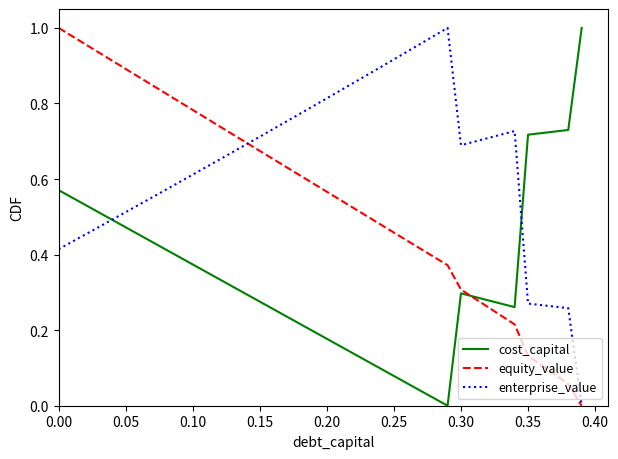

Does the chart display data point markers on the line(s)?

No